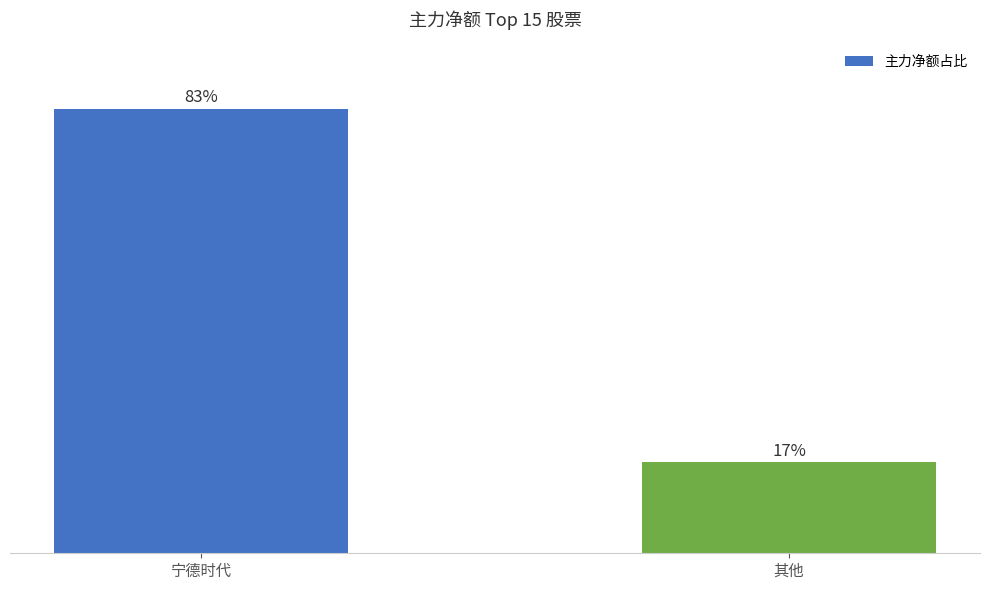

Which has a higher value, 宁德时代 or 其他?

宁德时代